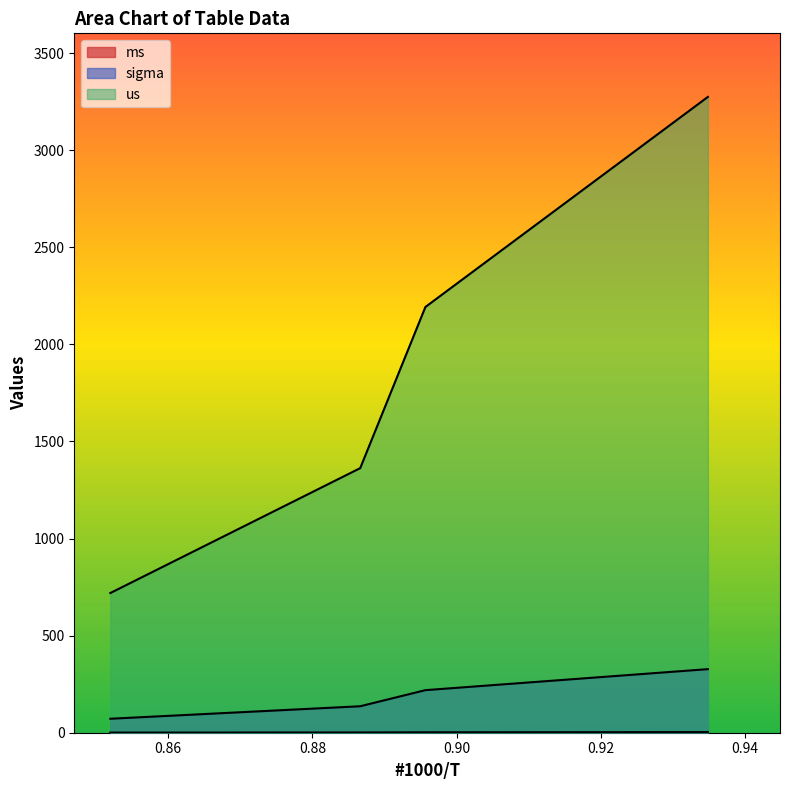

At which label is us closest to 199?

0.89567